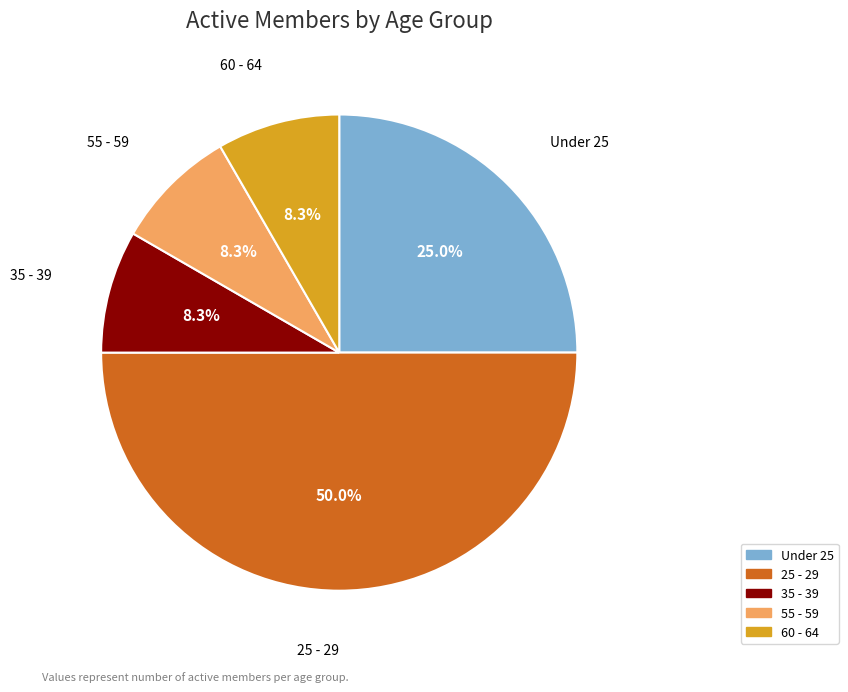

To the nearest percent, what percentage of the pie is 55 - 59?

8%